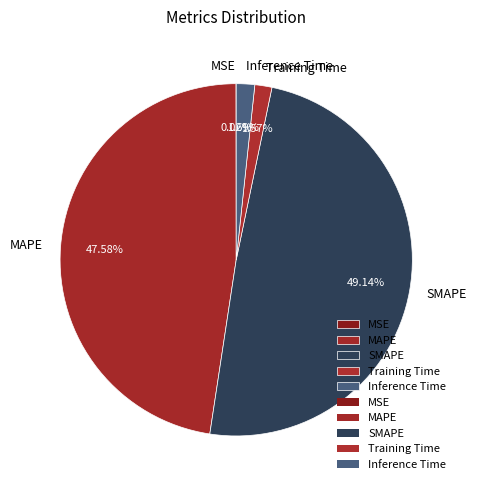

To the nearest percent, what is the difference between the largest and smallest slice percentages?

49%